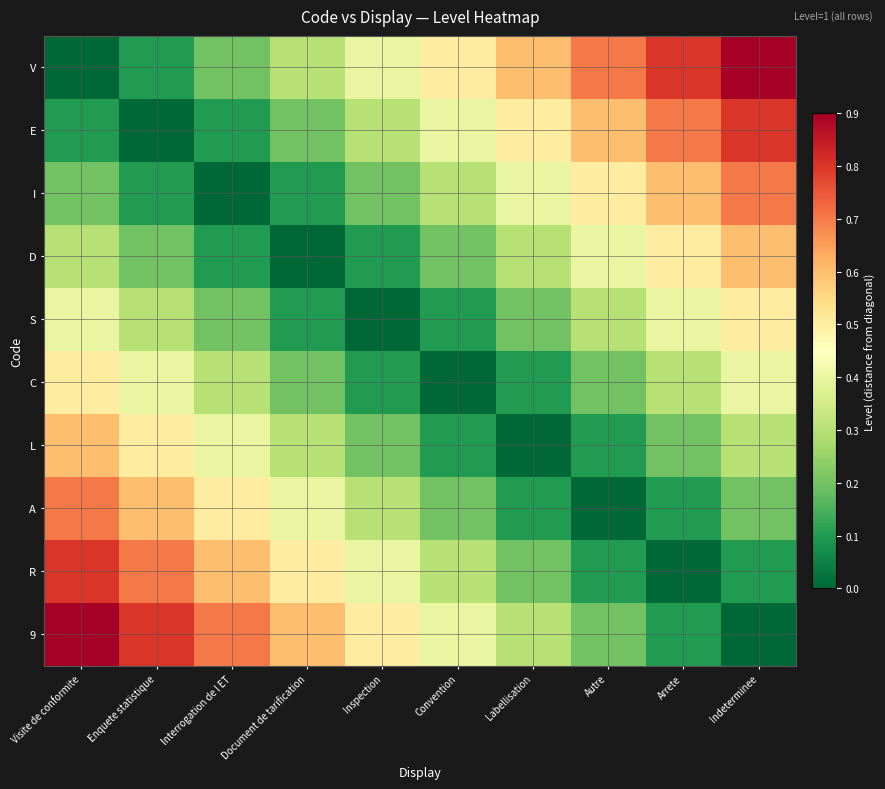

Reading left to right, transcribe all the data shown in this chart.

V: Visite de conformite=0.0	Enquete statistique=0.1	Interrogation de l ET=0.2	Document de tarification=0.3	Inspection=0.4	Convention=0.5	Labellisation=0.6	Autre=0.7	Arrete=0.8	Indeterminee=0.9
E: Visite de conformite=0.1	Enquete statistique=0.0	Interrogation de l ET=0.1	Document de tarification=0.2	Inspection=0.3	Convention=0.4	Labellisation=0.5	Autre=0.6	Arrete=0.7	Indeterminee=0.8
I: Visite de conformite=0.2	Enquete statistique=0.1	Interrogation de l ET=0.0	Document de tarification=0.1	Inspection=0.2	Convention=0.3	Labellisation=0.4	Autre=0.5	Arrete=0.6	Indeterminee=0.7
D: Visite de conformite=0.3	Enquete statistique=0.2	Interrogation de l ET=0.1	Document de tarification=0.0	Inspection=0.1	Convention=0.2	Labellisation=0.3	Autre=0.4	Arrete=0.5	Indeterminee=0.6
S: Visite de conformite=0.4	Enquete statistique=0.3	Interrogation de l ET=0.2	Document de tarification=0.1	Inspection=0.0	Convention=0.1	Labellisation=0.2	Autre=0.3	Arrete=0.4	Indeterminee=0.5
C: Visite de conformite=0.5	Enquete statistique=0.4	Interrogation de l ET=0.3	Document de tarification=0.2	Inspection=0.1	Convention=0.0	Labellisation=0.1	Autre=0.2	Arrete=0.3	Indeterminee=0.4
L: Visite de conformite=0.6	Enquete statistique=0.5	Interrogation de l ET=0.4	Document de tarification=0.3	Inspection=0.2	Convention=0.1	Labellisation=0.0	Autre=0.1	Arrete=0.2	Indeterminee=0.3
A: Visite de conformite=0.7	Enquete statistique=0.6	Interrogation de l ET=0.5	Document de tarification=0.4	Inspection=0.3	Convention=0.2	Labellisation=0.1	Autre=0.0	Arrete=0.1	Indeterminee=0.2
R: Visite de conformite=0.8	Enquete statistique=0.7	Interrogation de l ET=0.6	Document de tarification=0.5	Inspection=0.4	Convention=0.3	Labellisation=0.2	Autre=0.1	Arrete=0.0	Indeterminee=0.1
9: Visite de conformite=0.9	Enquete statistique=0.8	Interrogation de l ET=0.7	Document de tarification=0.6	Inspection=0.5	Convention=0.4	Labellisation=0.3	Autre=0.2	Arrete=0.1	Indeterminee=0.0